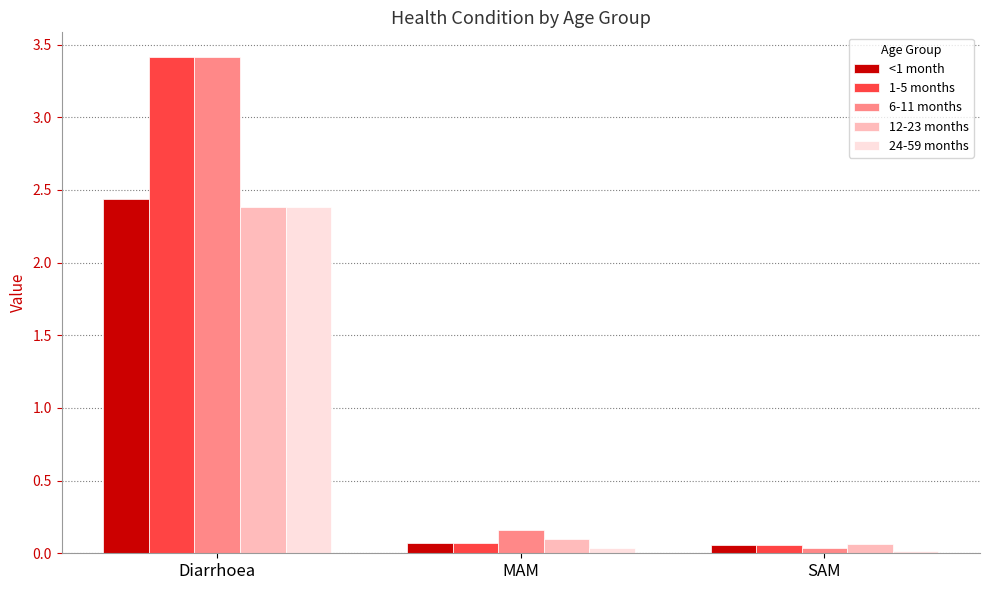

Is it true that 12-23 months equals 2.4 at Diarrhoea?

True